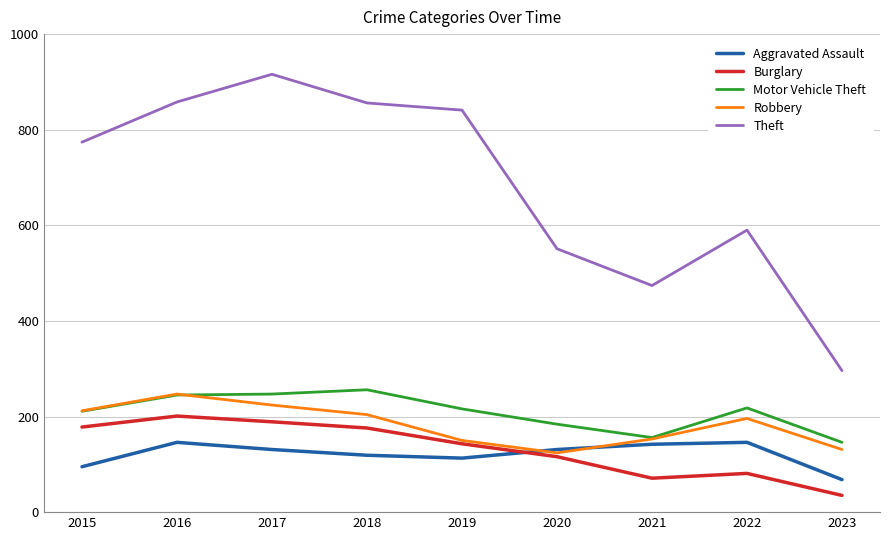

At how many categories does at least one series exceed 254?

9